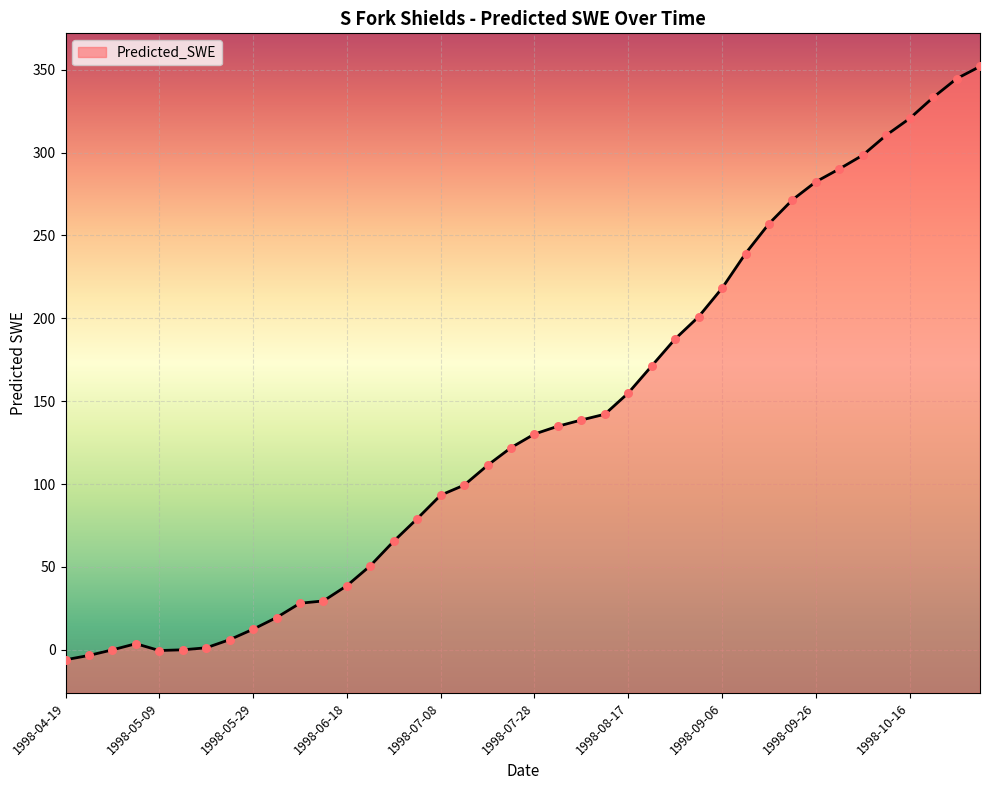

Which has a higher value, 1998-09-06 or 1998-10-26?

1998-10-26